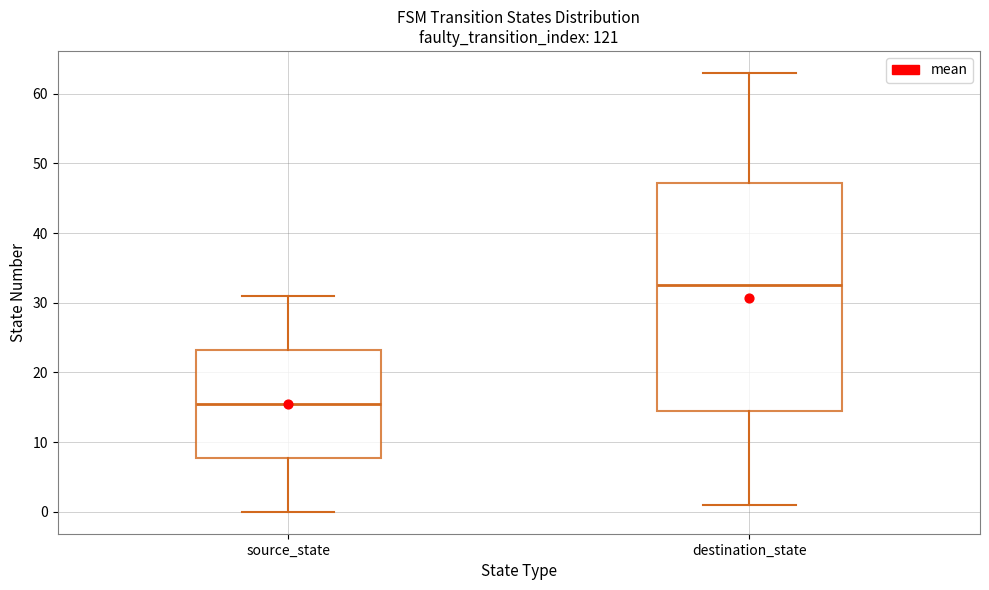

Reading left to right, transcribe this box plot: for each box, give where its median line is, the range the box spans, and where its two whiskers end, as read against the y-axis. The values are not printed on the chart, so give them approximately, as read against the axis.

source_state: median 16, box 8 to 23, whiskers 0 to 31
destination_state: median 33, box 15 to 47, whiskers 1 to 63